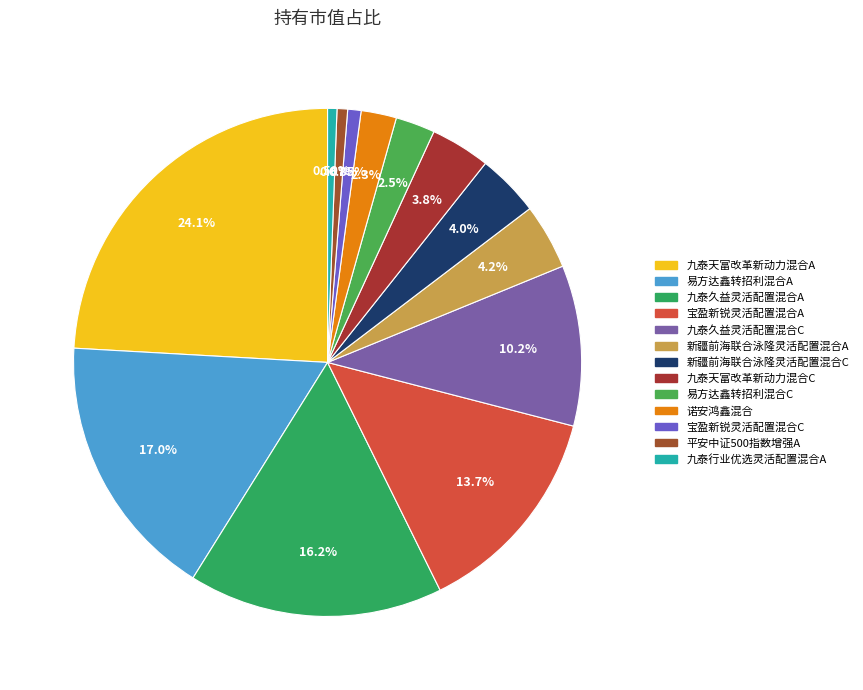

To the nearest percent, what is the combined percentage of 平安中证500指数增强A and 新疆前海联合泳隆灵活配置混合A?

5%